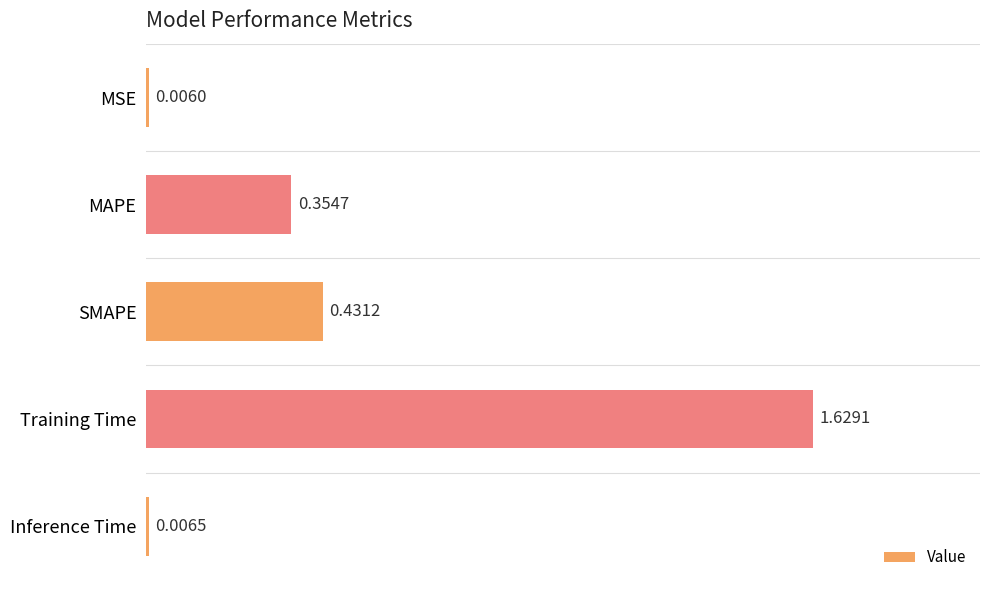

What is the sum of all values?

2.4